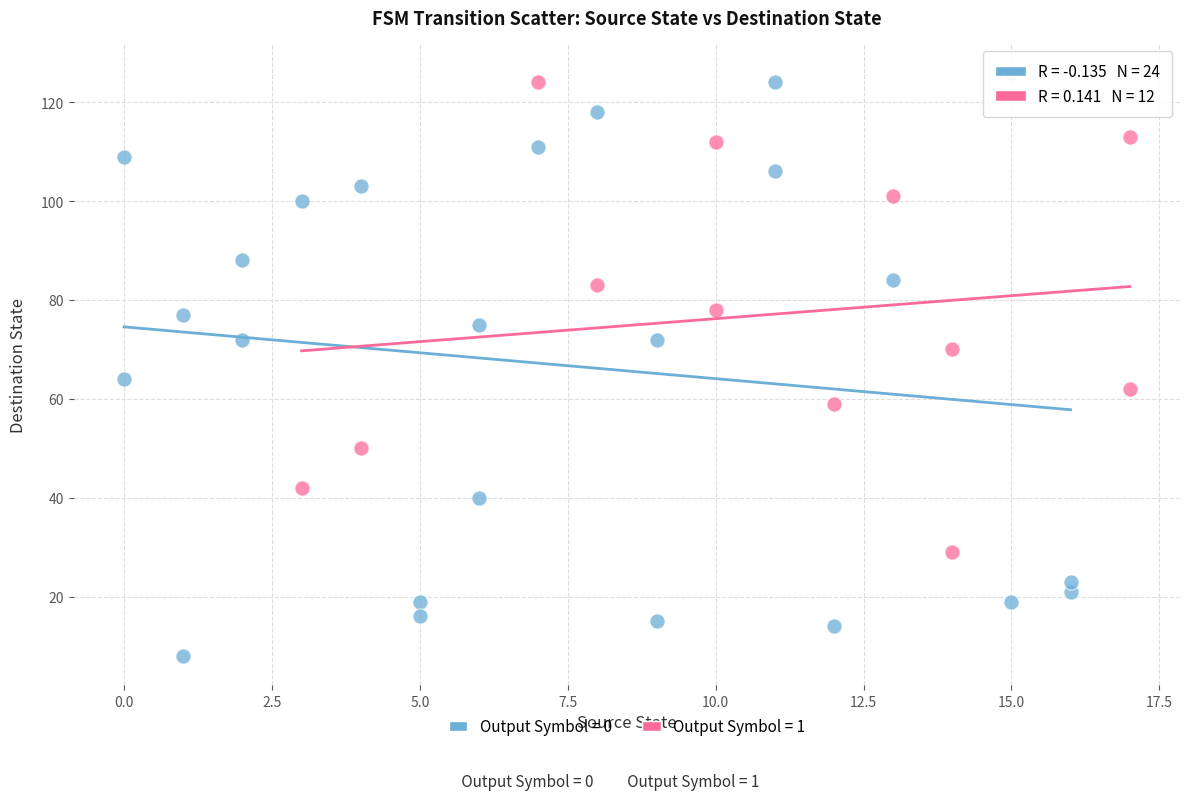

Which series contains the highest Y value?

Output Symbol = 0